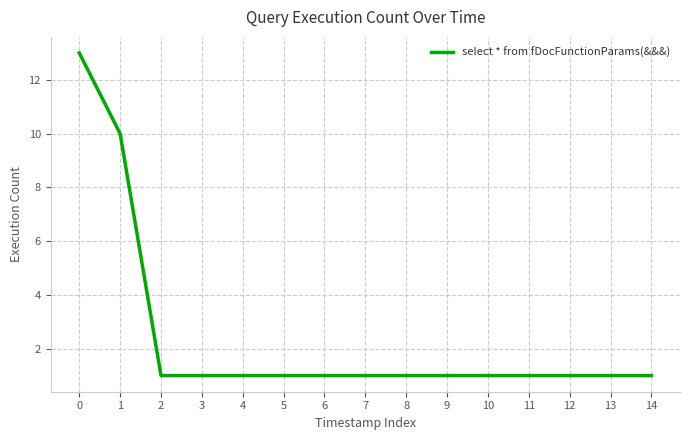

What is the difference between the maximum and minimum values?

12